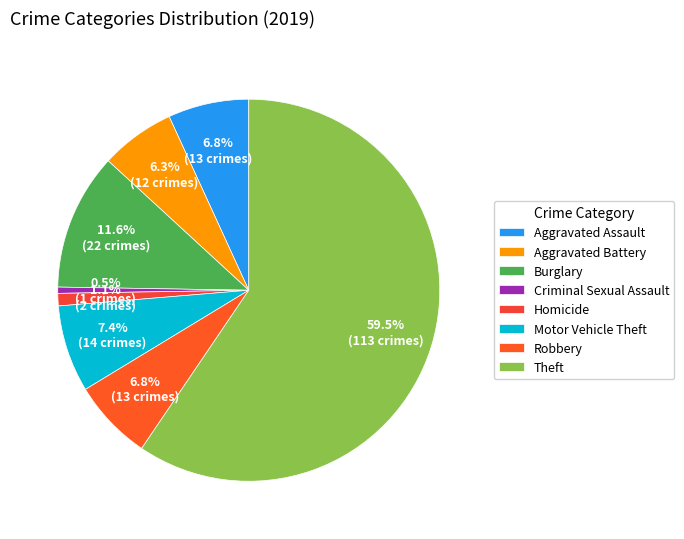

To the nearest percent, what portion does Robbery represent?

7%